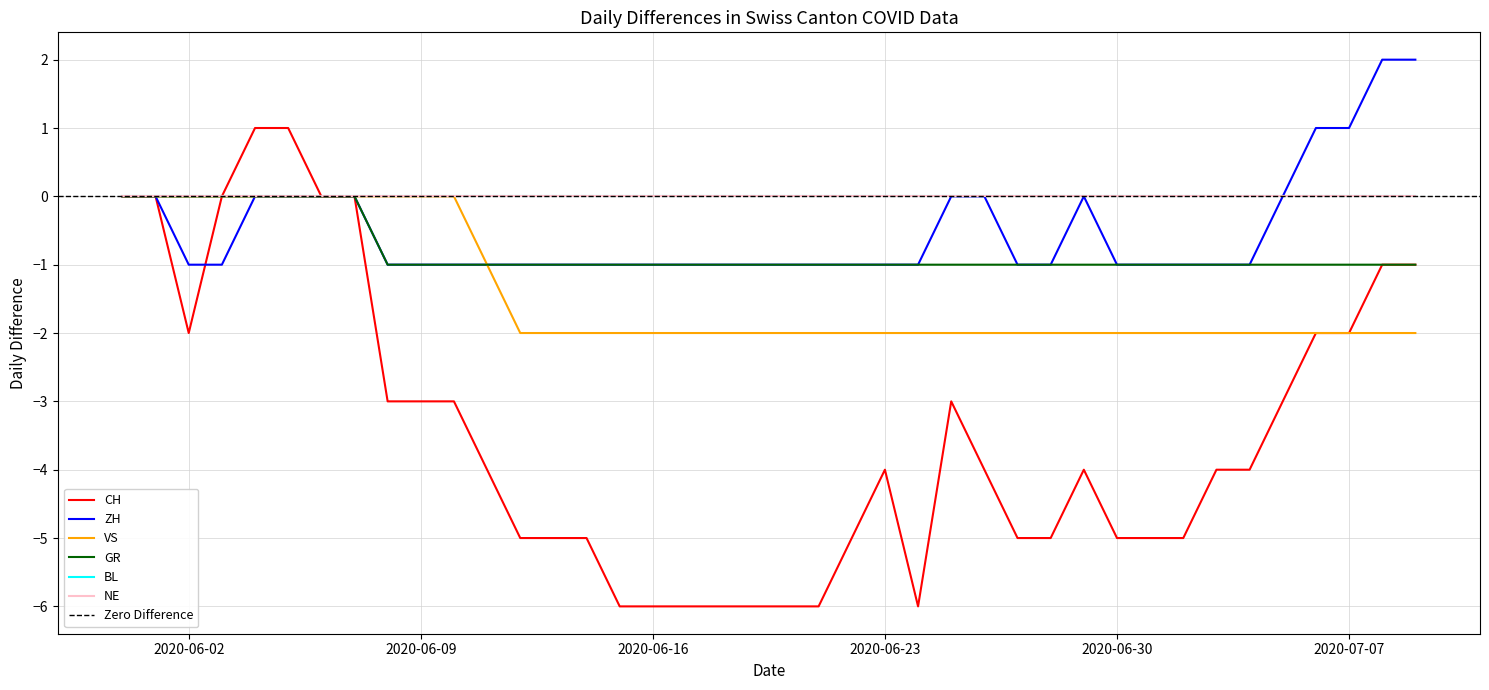

How many categories are shown in the chart?

40